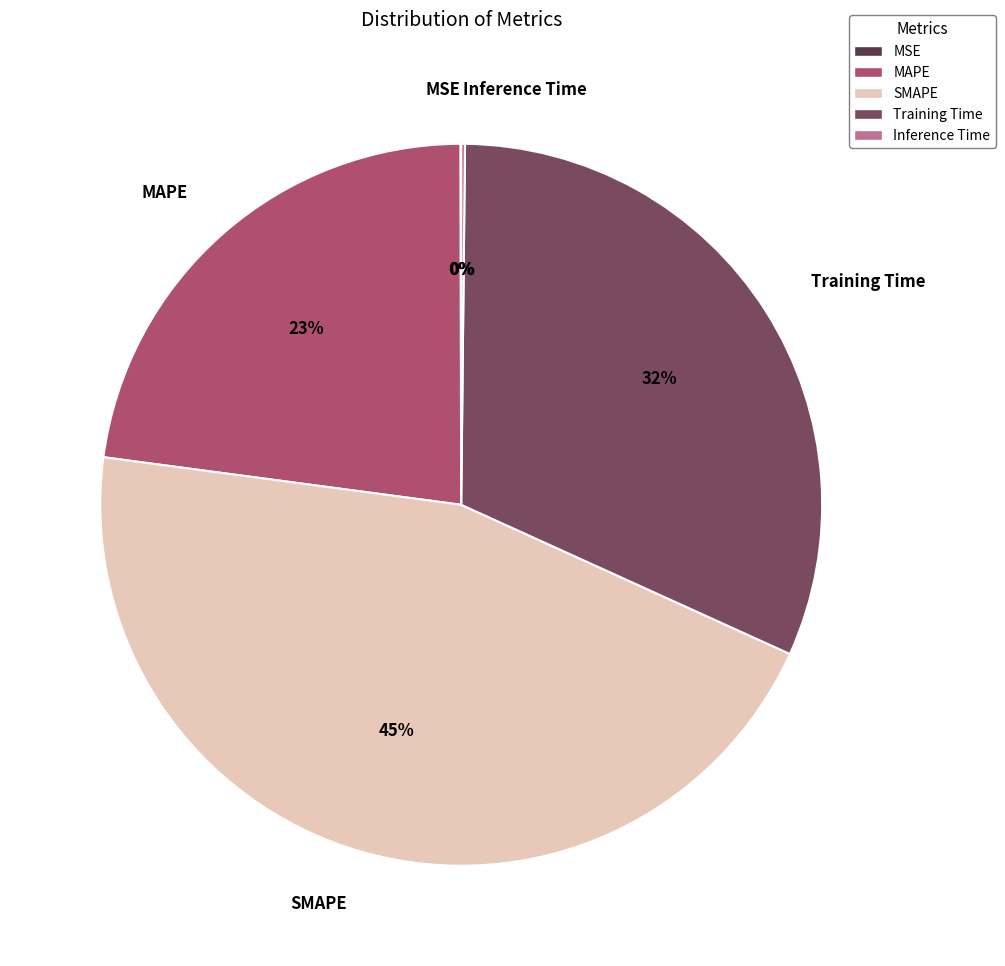

The Training Time slice represents 25% of the pie. True or false?

False